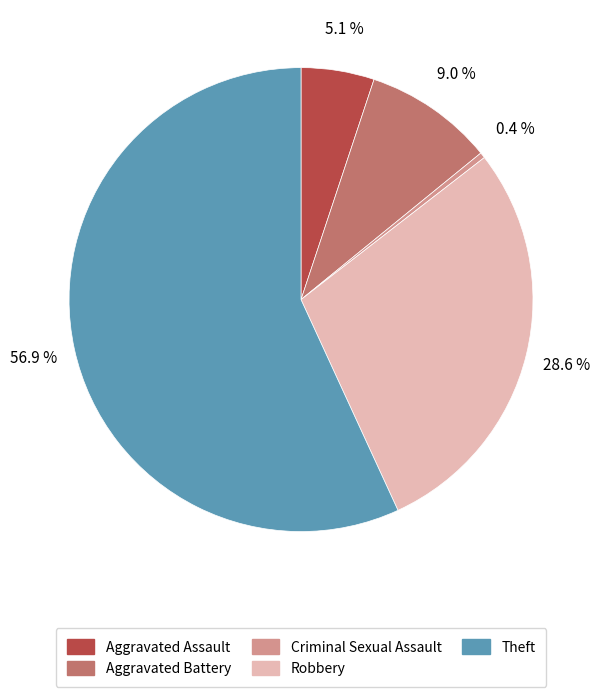

Which category accounts for the majority?

Theft